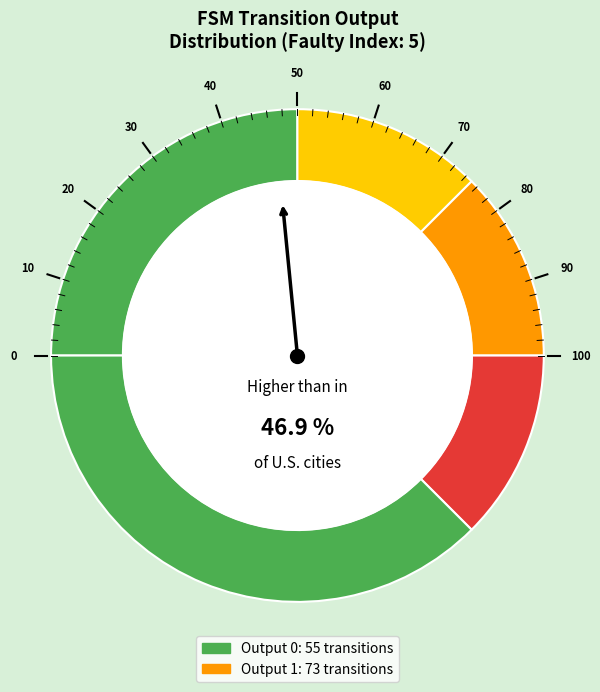

Which category has the biggest portion of the pie?

Output 1